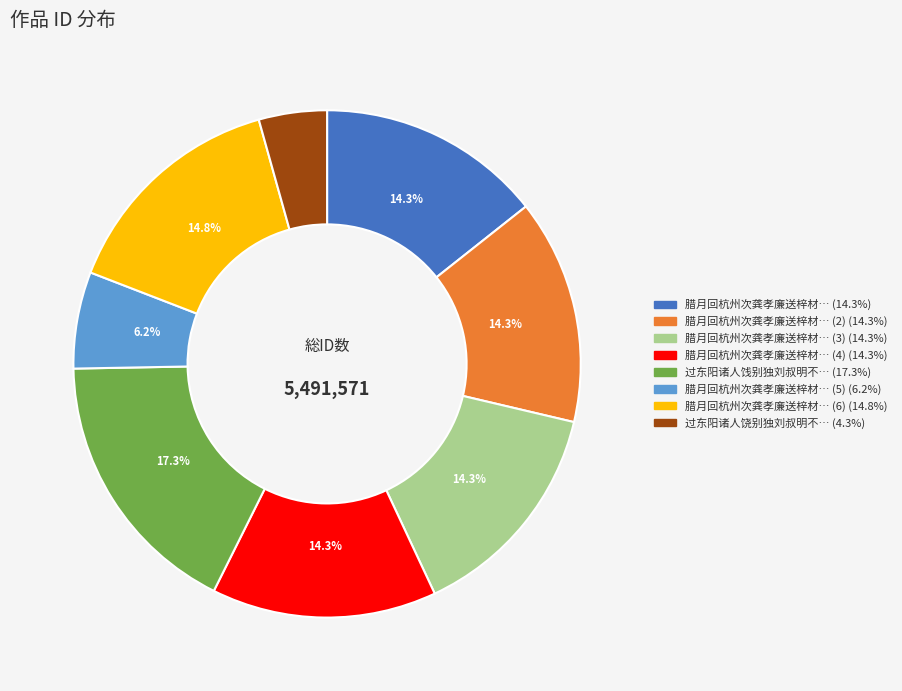

Is there any slice that represents more than half of the pie?

No